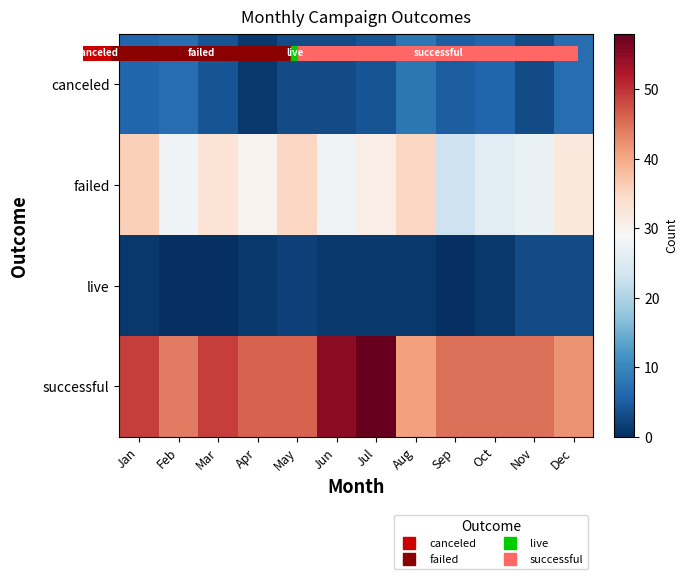

List the series in order of their peak value, highest first.

successful, failed, canceled, live